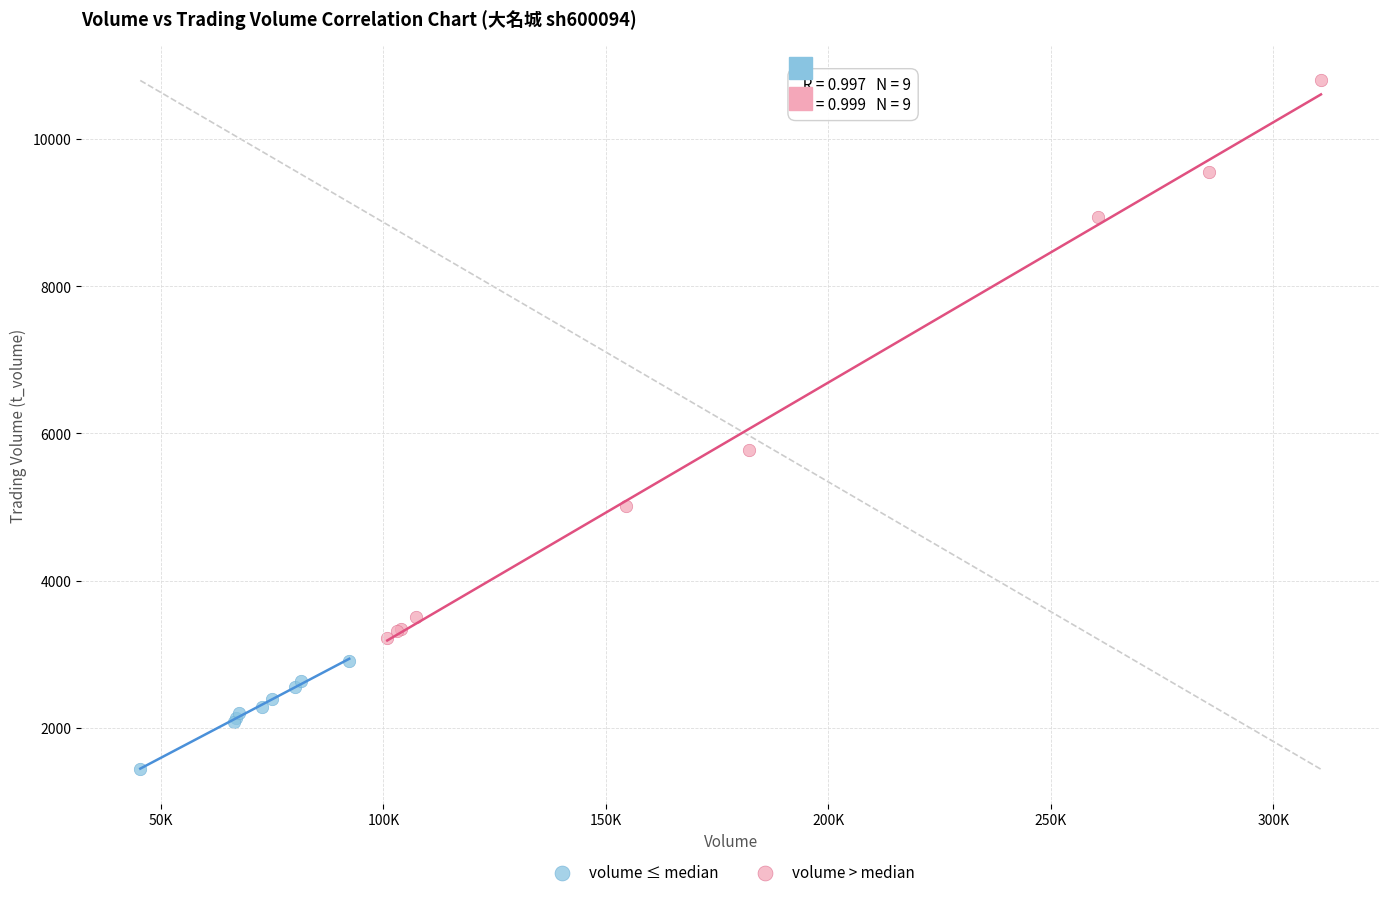

Which series has the largest Y range (max minus min)?

volume > median